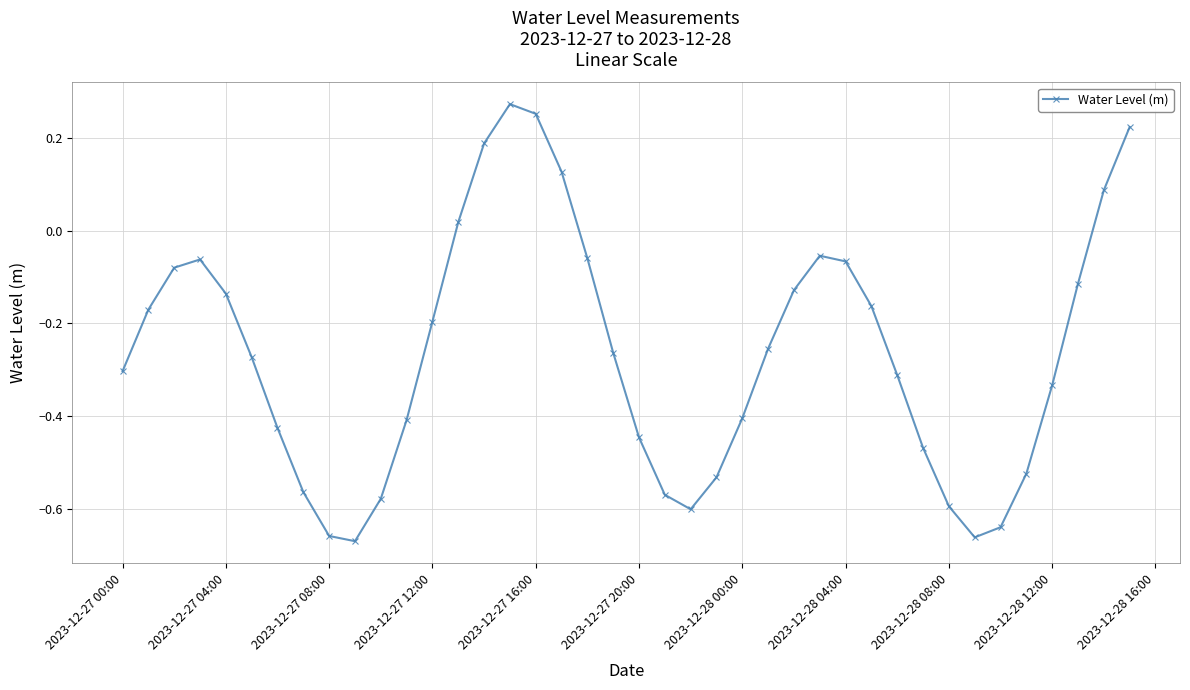

What is the sum of all values?

-10.5